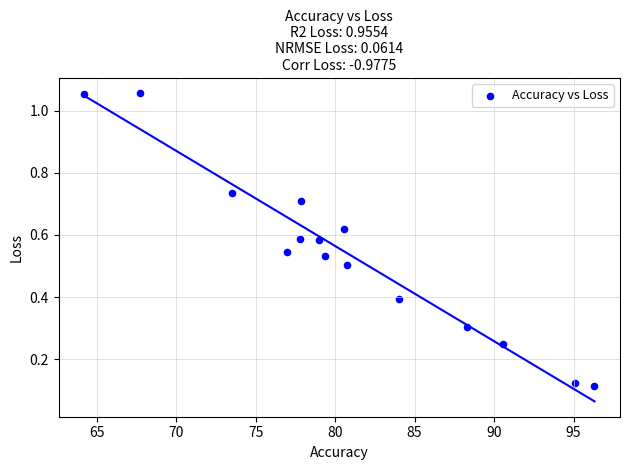

What is the range of X values (max minus min)?

32.1